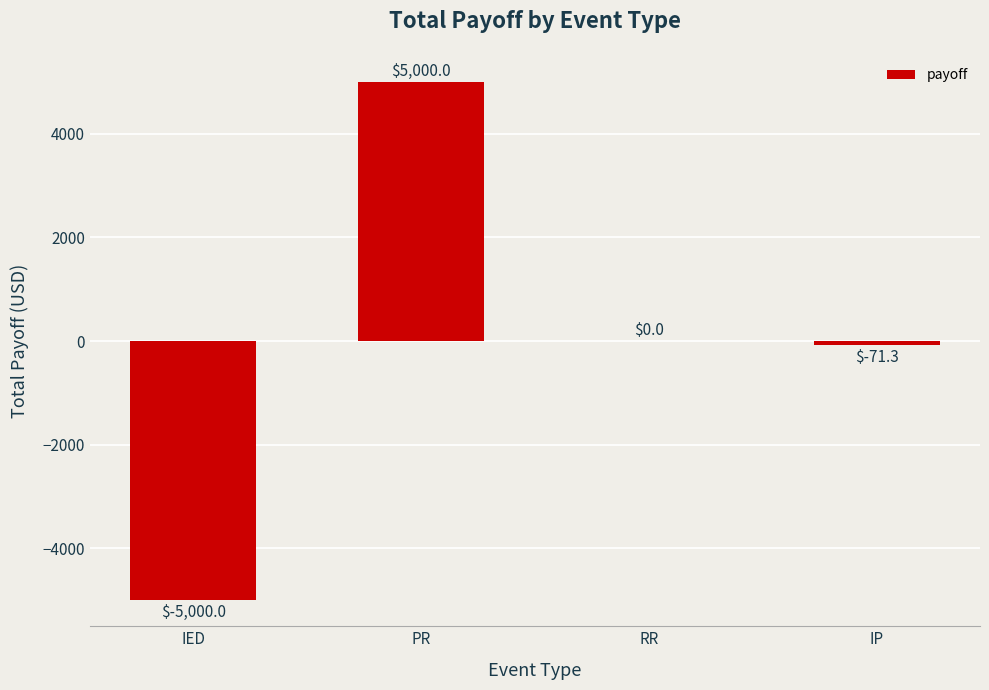

The chart shows a value of -71.3 at IP. True or false?

True